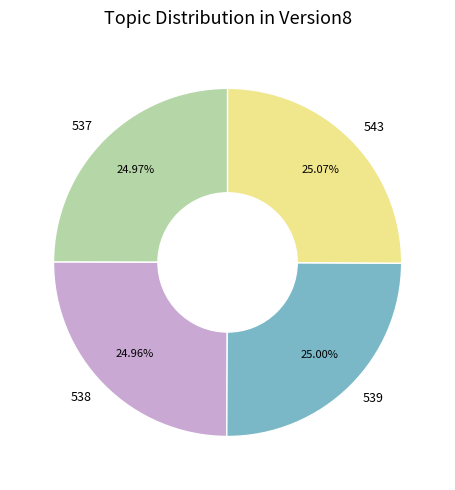

Does 537 account for over 50% of the chart?

No